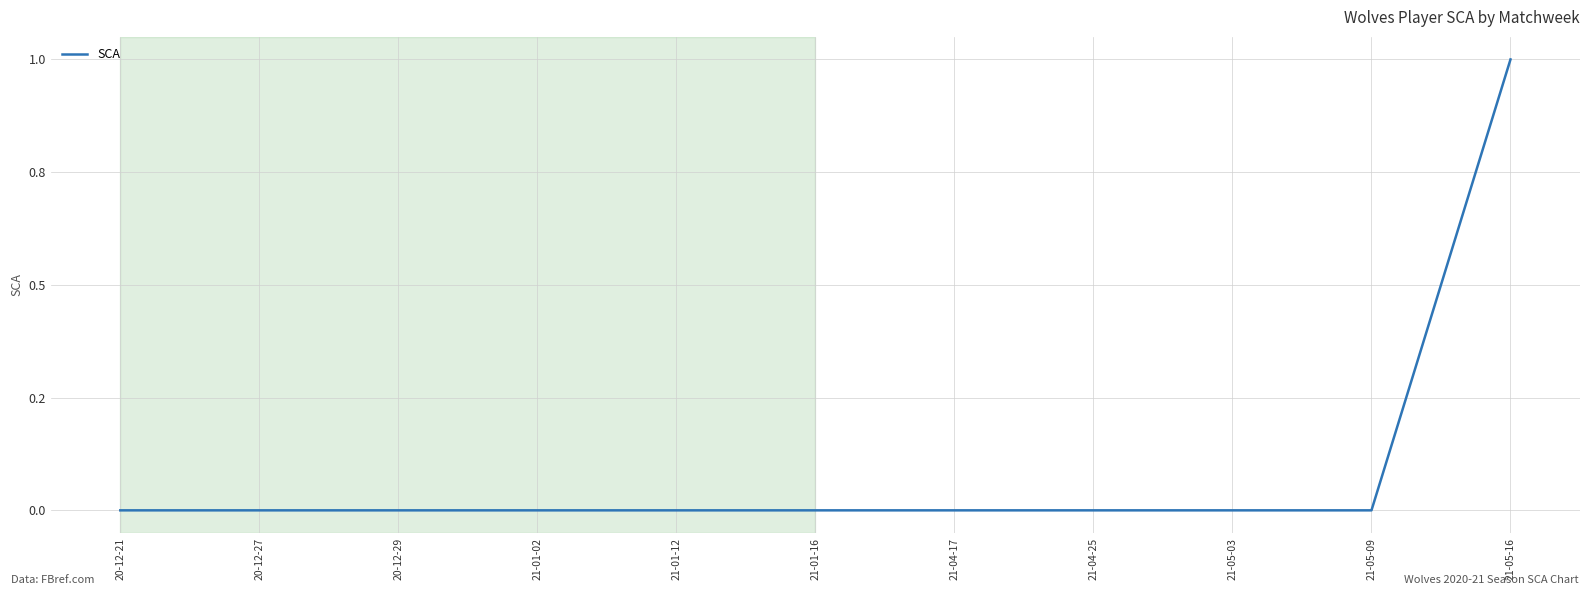

What is the difference between the maximum and minimum values?

1